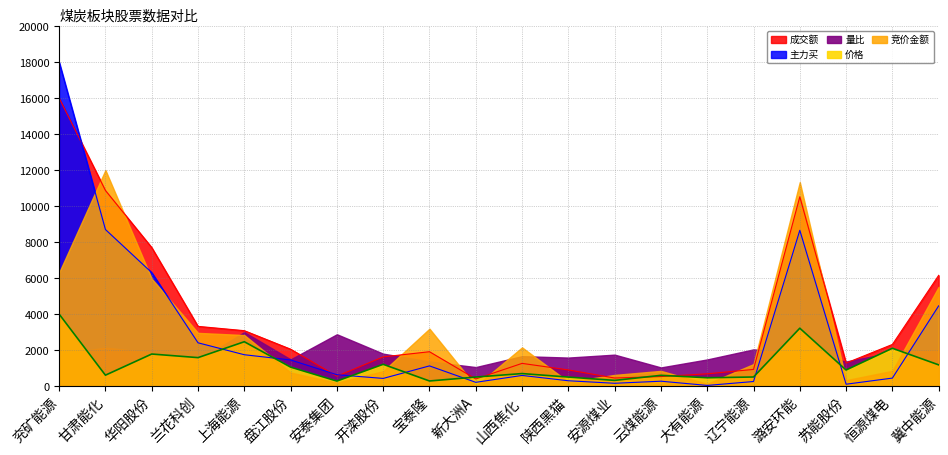

What is the spread (max minus min) of values at 甘肃能化?

10258.4